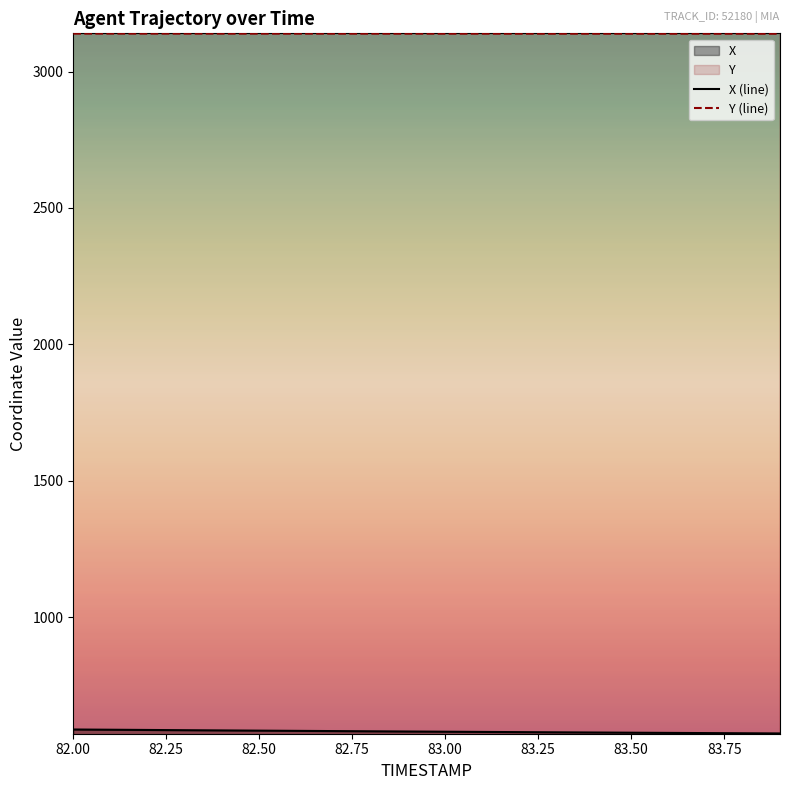

The Y (line) series shows 3139.1 at 83.00. True or false?

True